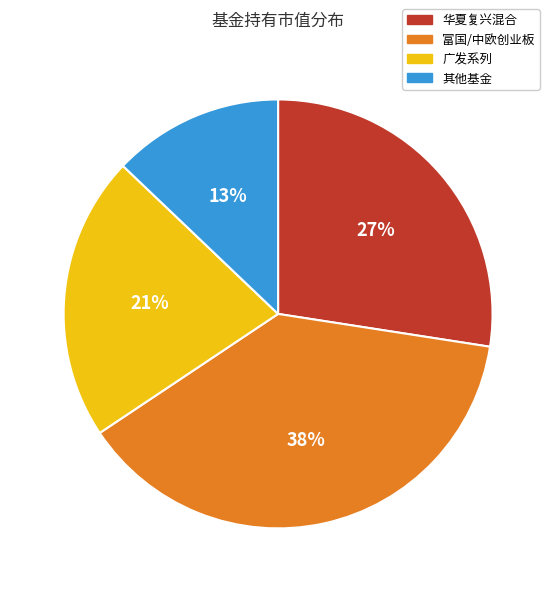

Combined, do 广发系列 and 其他基金 account for over 50%?

No